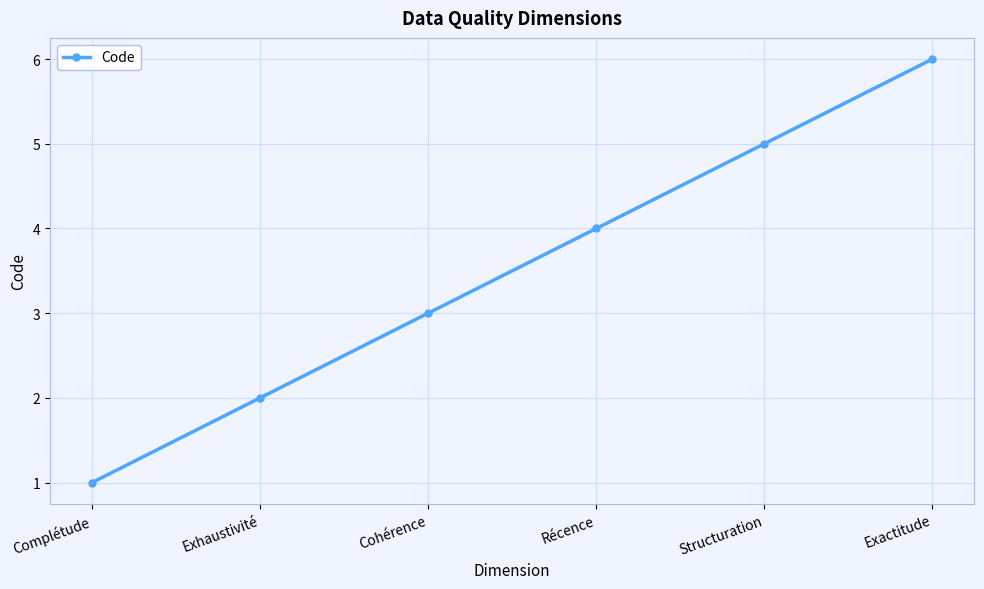

Does the chart display data point markers on the line(s)?

Yes